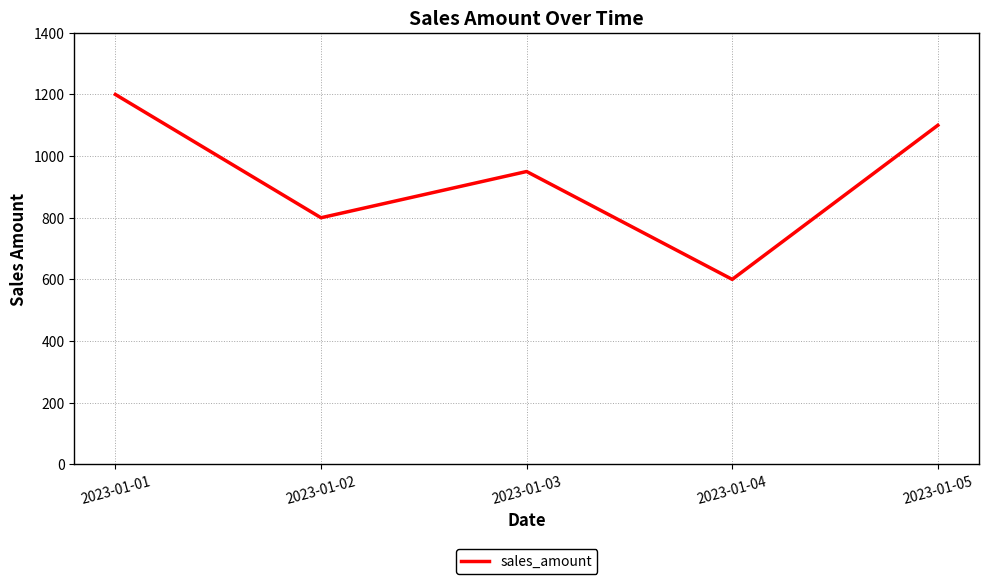

Reading left to right, extract all data points from this chart.

2023-01-01=1200	2023-01-02=800	2023-01-03=950	2023-01-04=600	2023-01-05=1100